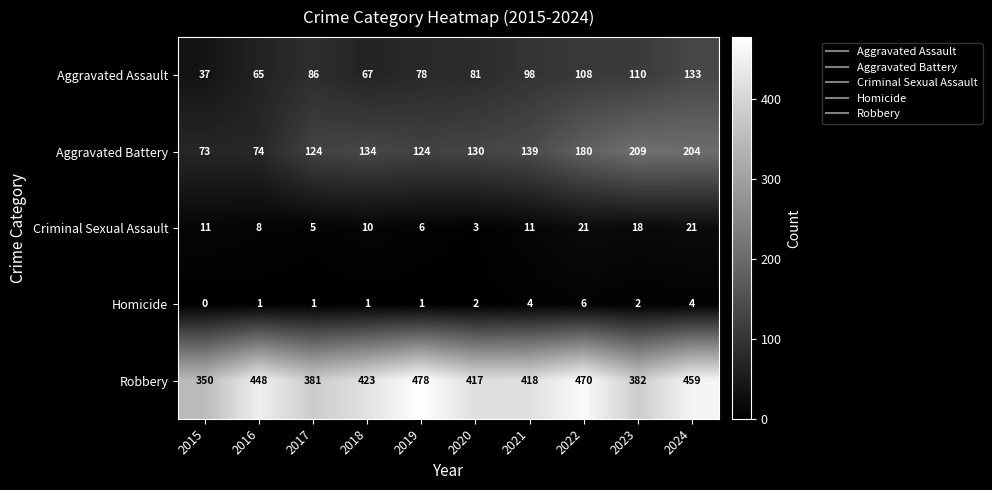

Read the Homicide value at 2022.

6